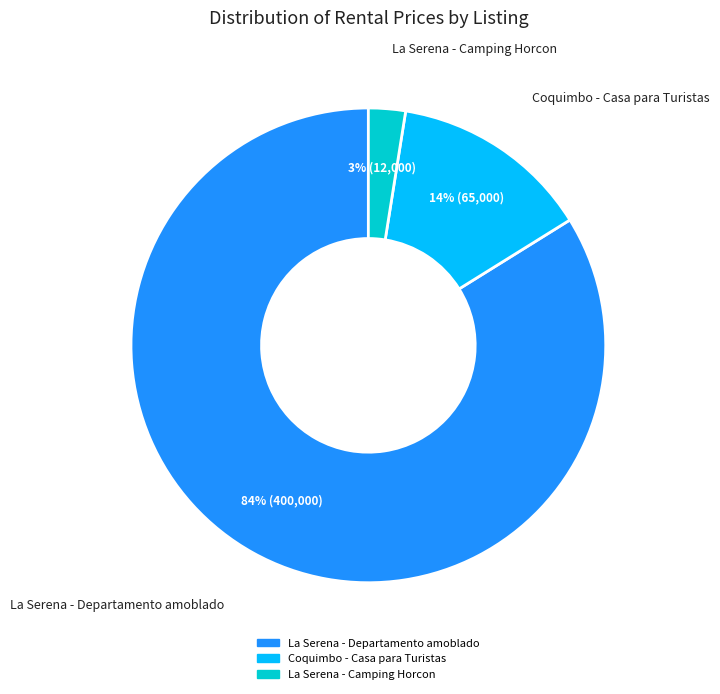

Which slice is the smallest?

La Serena - Camping Horcon